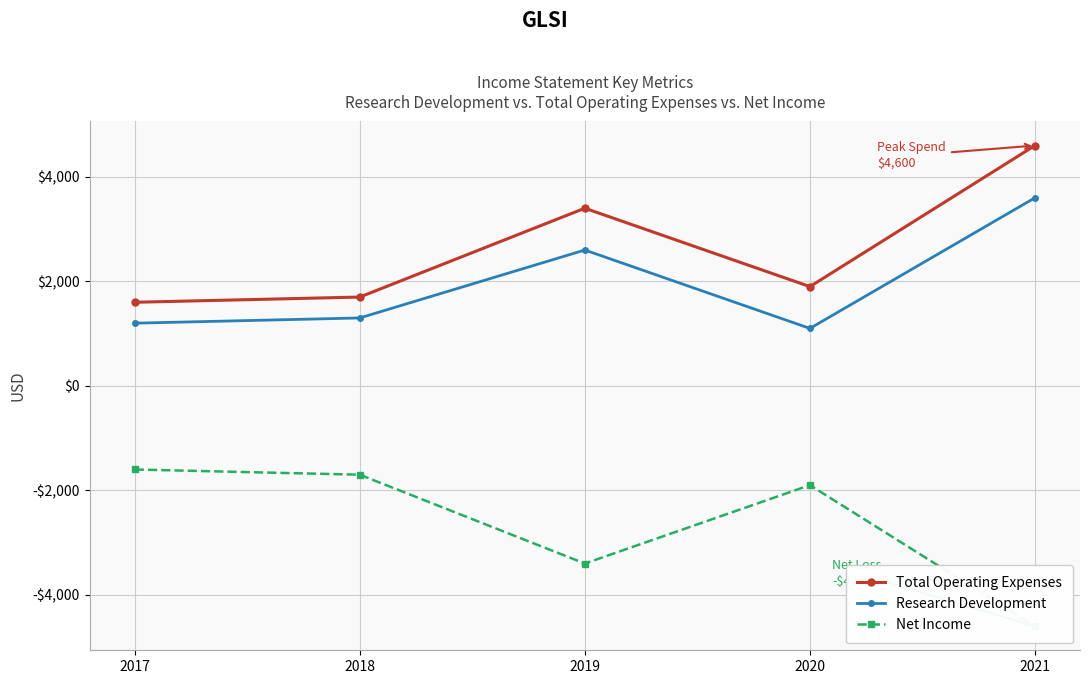

Is it true that Net Income equals -4600 at 2021?

True